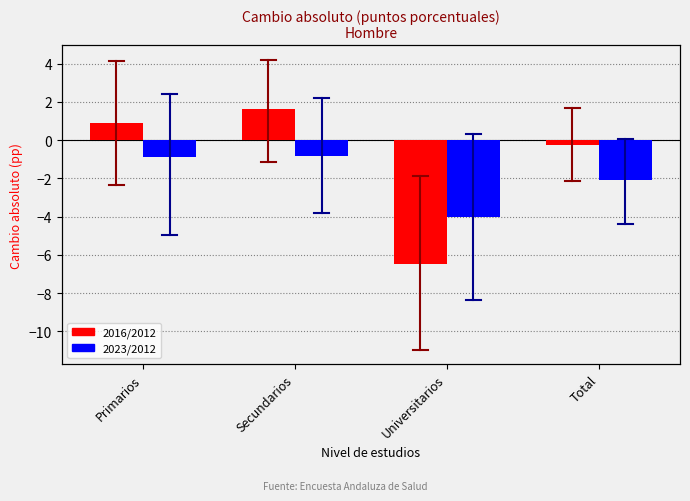

What is the sum of the 2023/2012 values at Total and Primarios?

-3.0